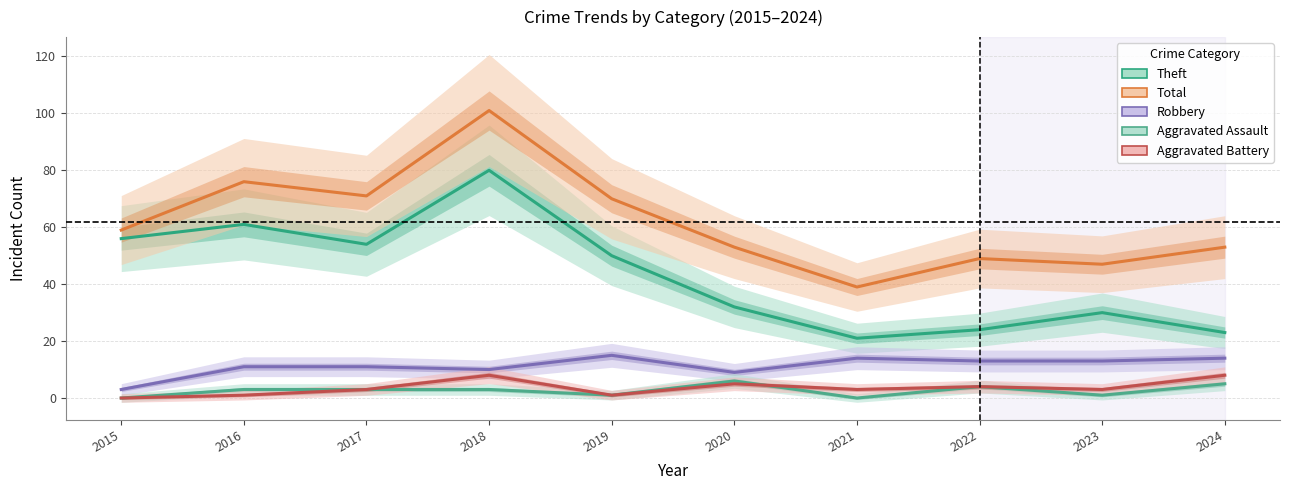

At how many categories does at least one series exceed 98?

1